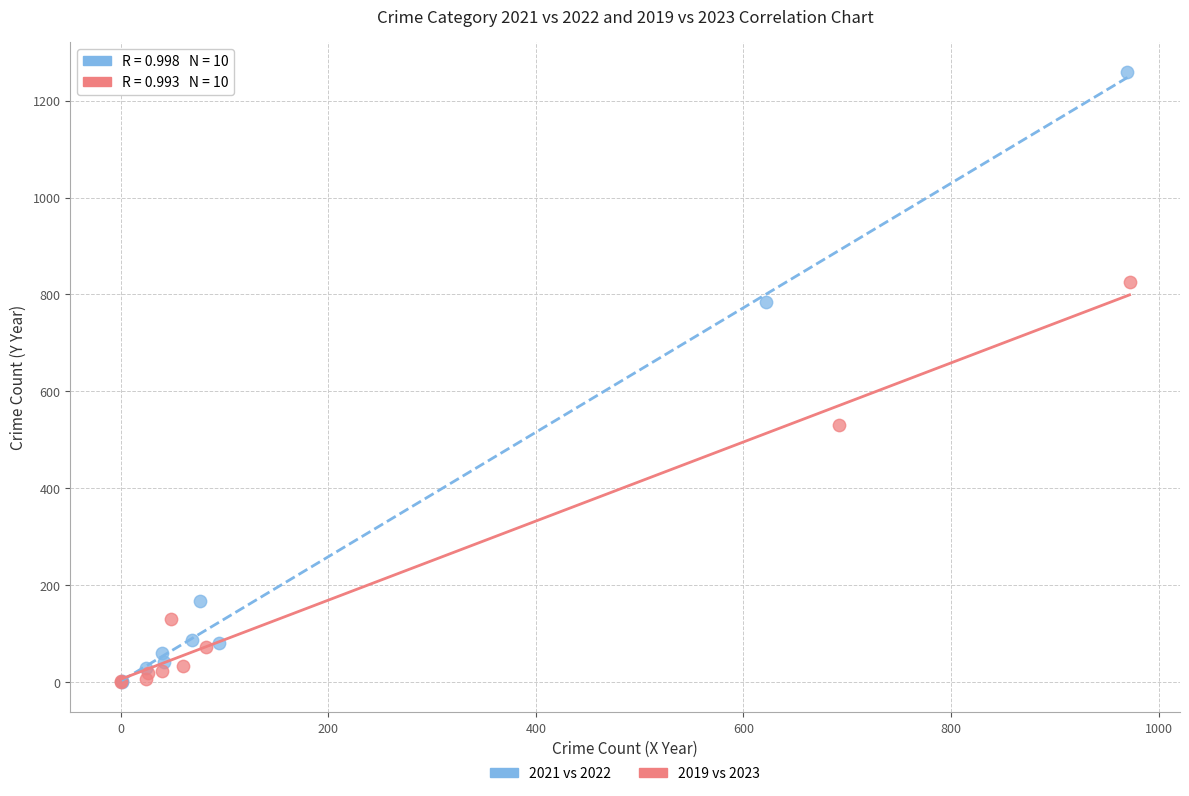

Which series contains the highest Y value?

2021 vs 2022